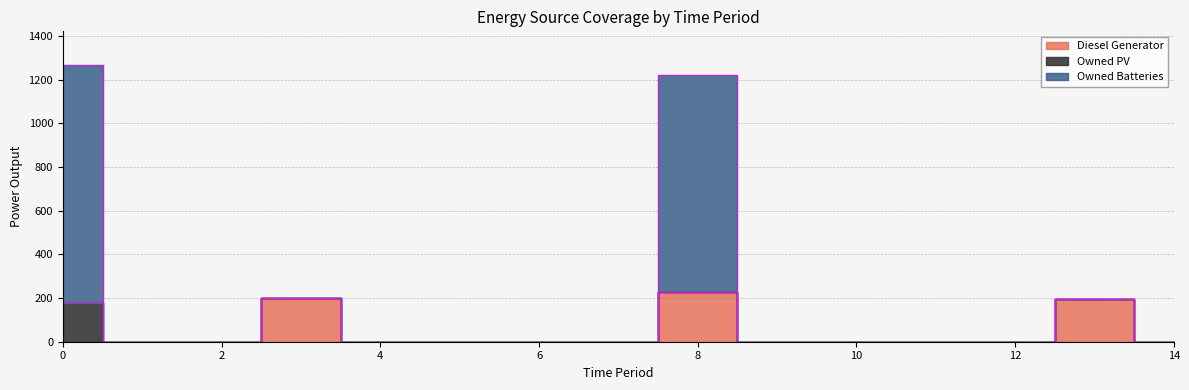

Where is the first local maximum for Diesel Generator?

3